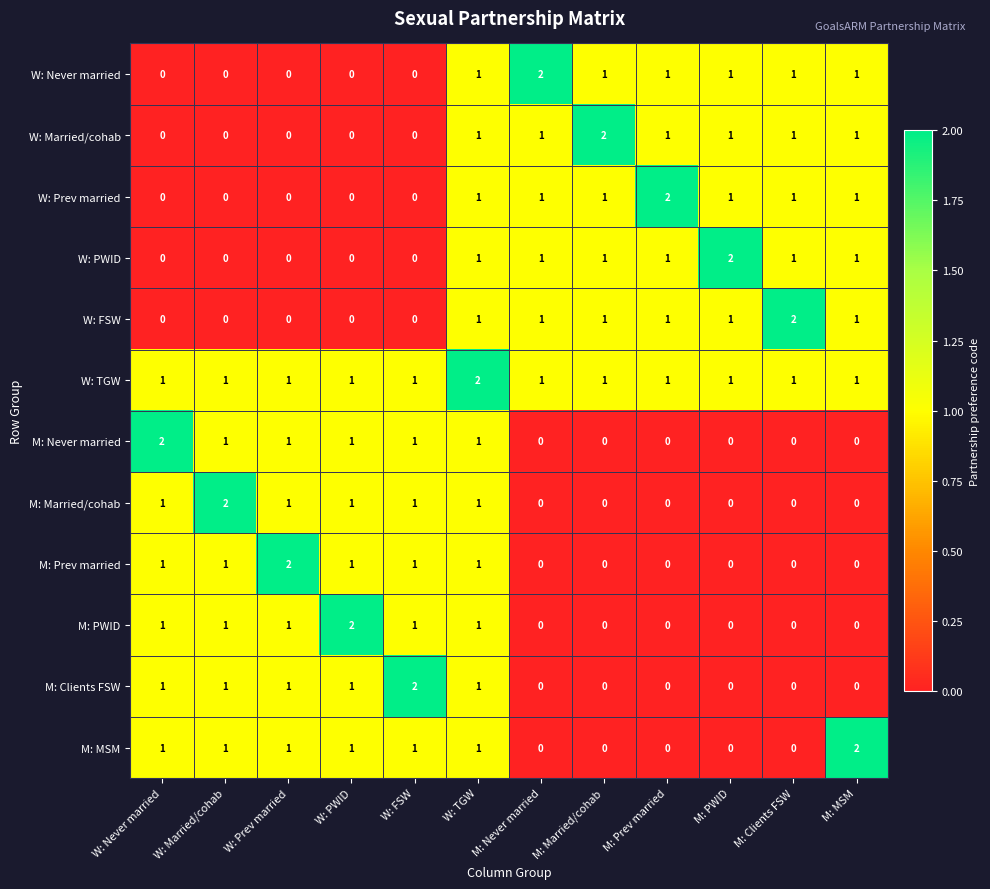

True or false: M: Never married has a value of 0 at M: Clients FSW.

True